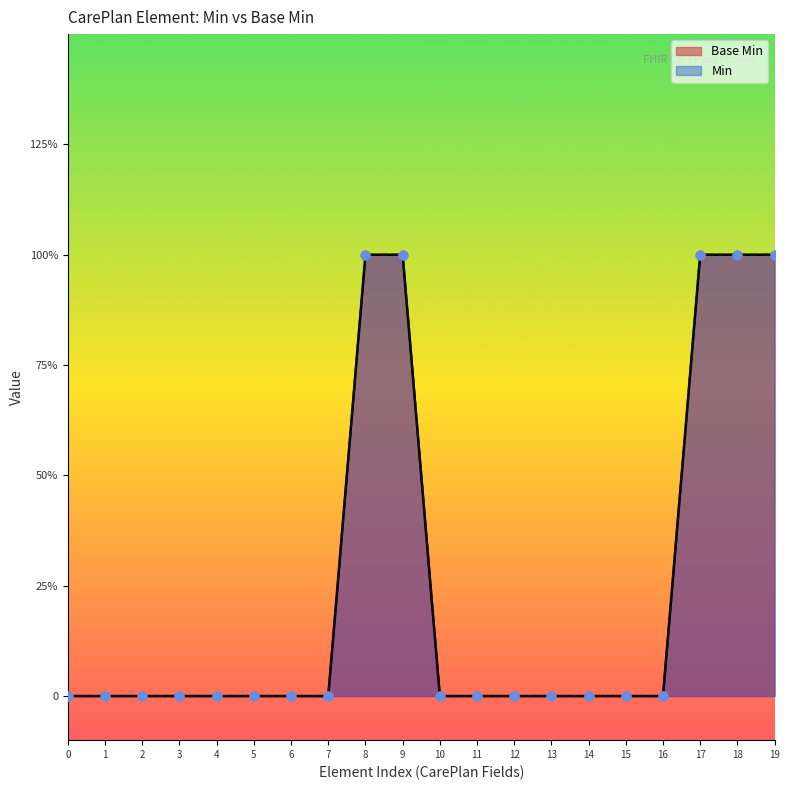

What is the change in value from 6 to 9?

+1